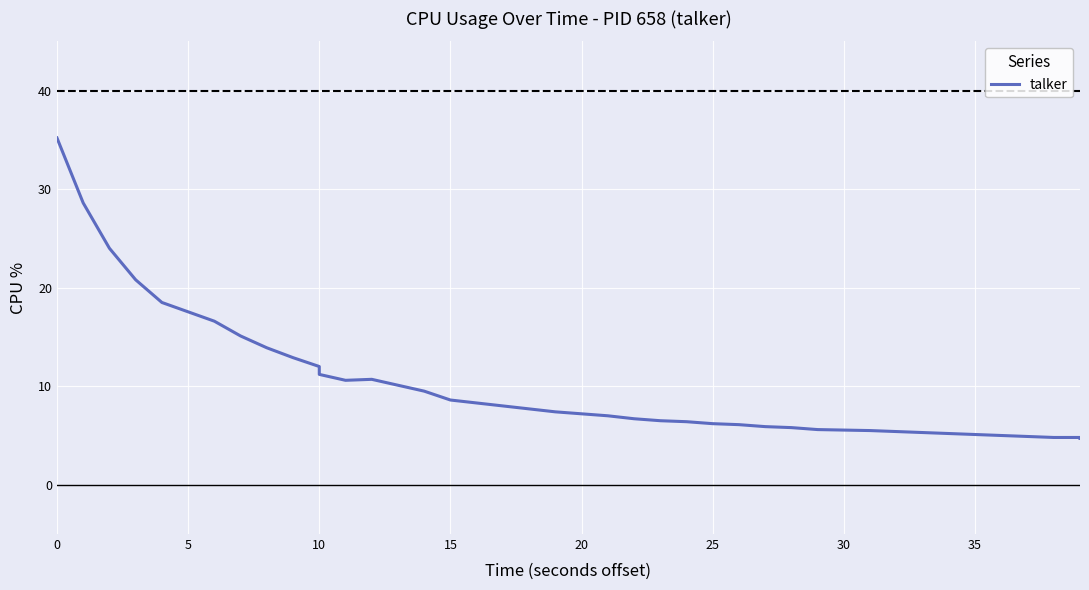

What is the difference between the maximum and minimum values?

30.5